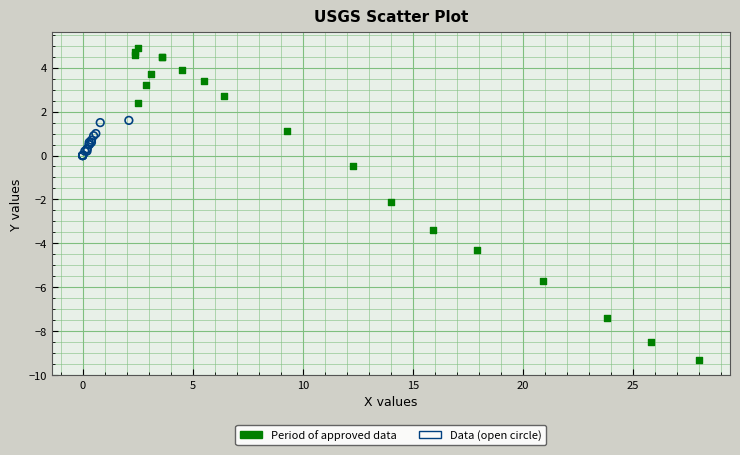

What are all the series names shown in the legend?

Period of approved data, Data (open circle)